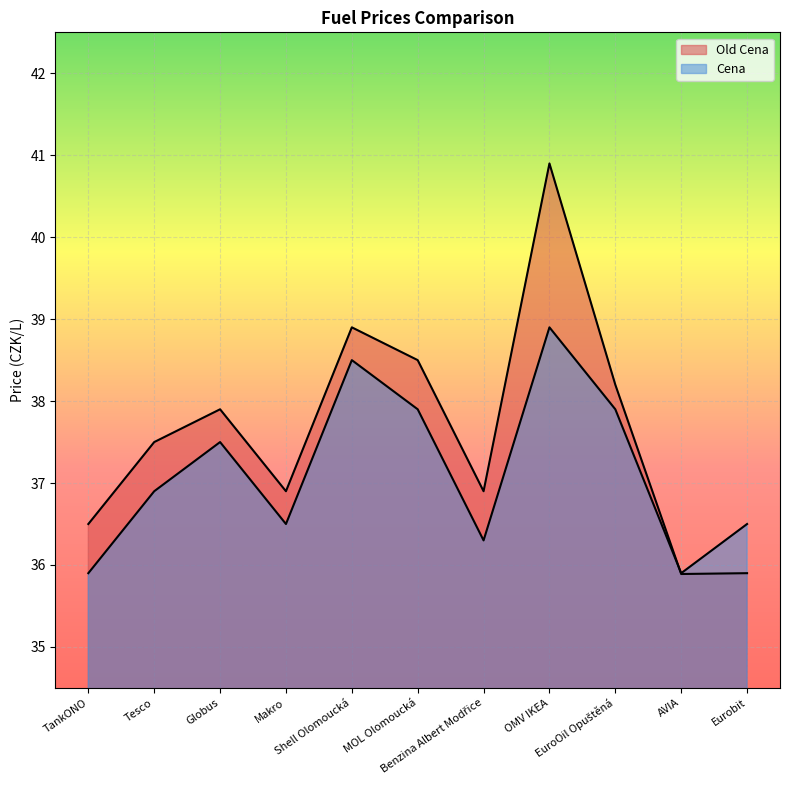

True or false: Old Cena and Cena cross at least once.

True